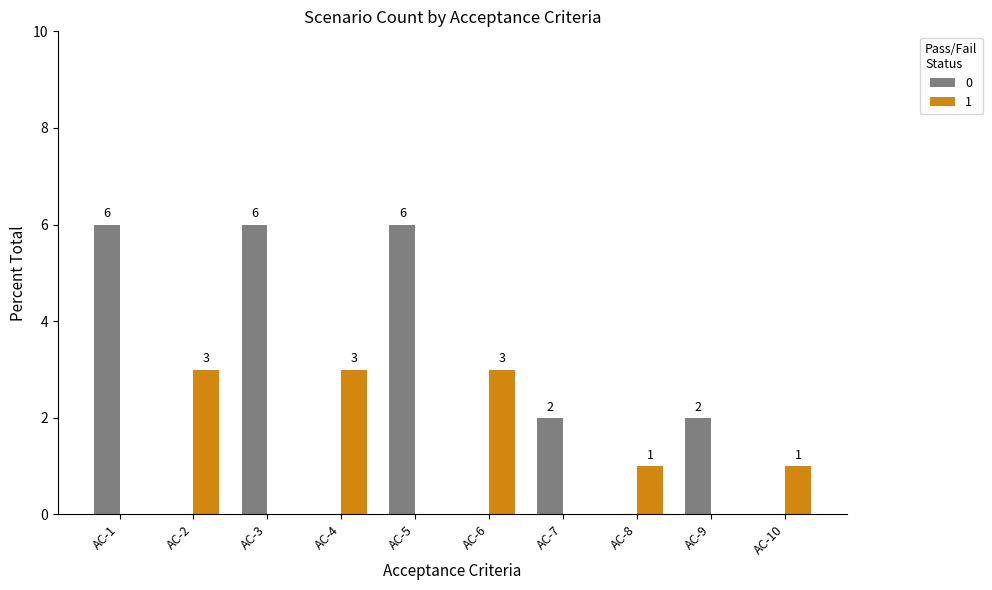

What is the sum of all 1 values?

11